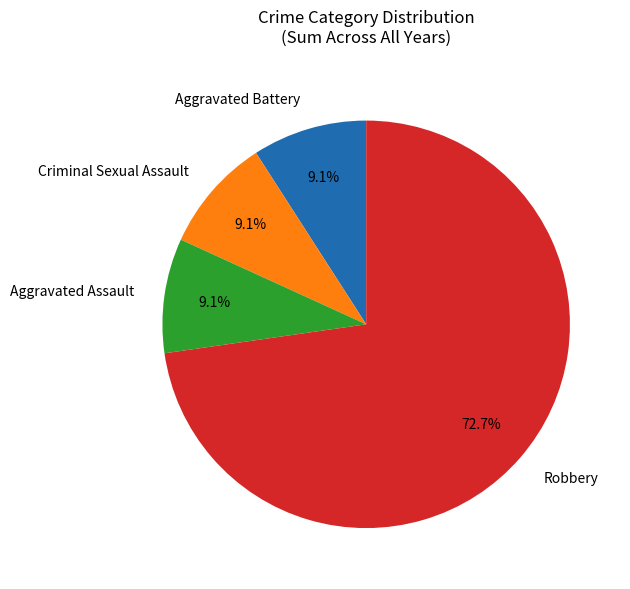

What percentage is the Robbery slice, to the nearest percent?

73%